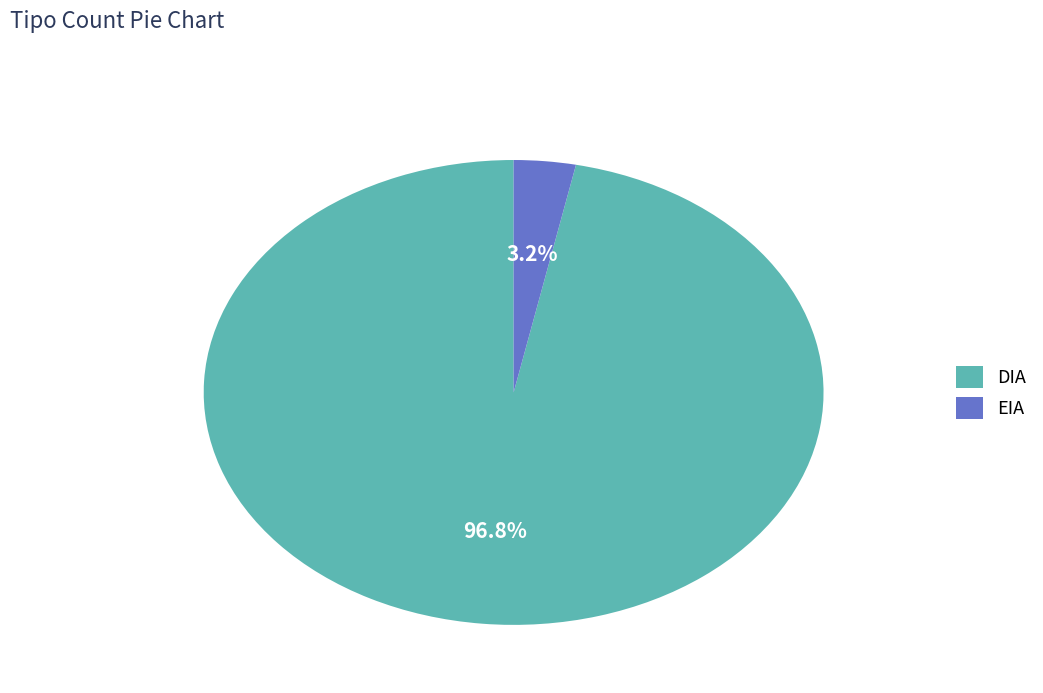

Is it true that EIA is 3% of the pie?

True